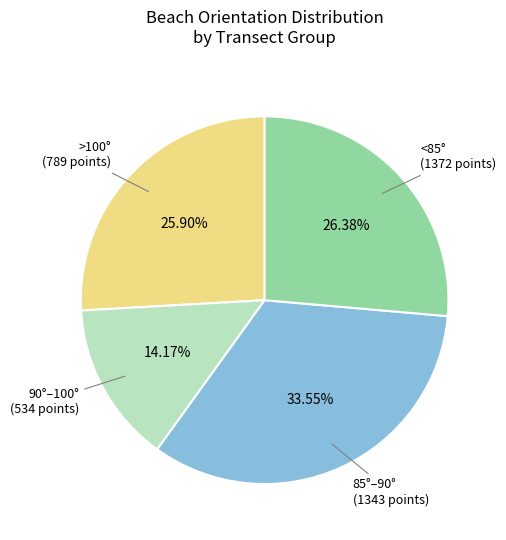

Is there a majority slice in this chart?

No